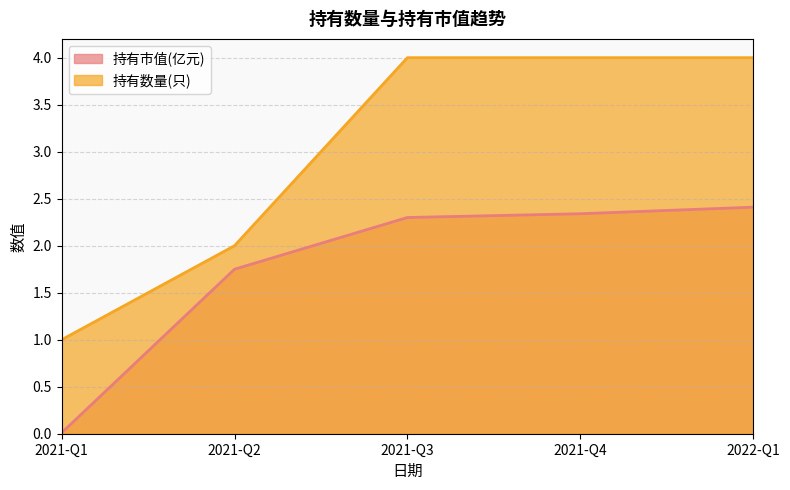

True or false: 持有市值(亿元) and 持有数量(只) intersect in this chart.

False